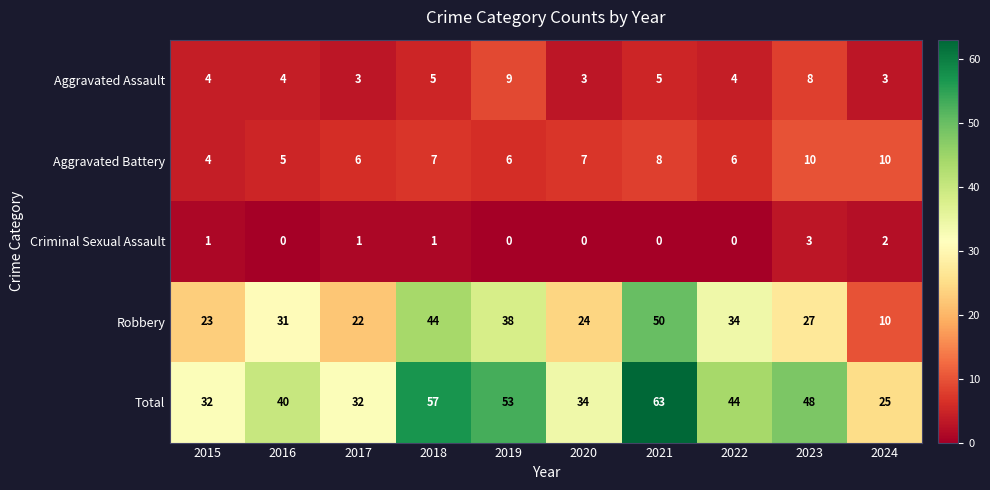

Which series has the largest total across all categories?

Total